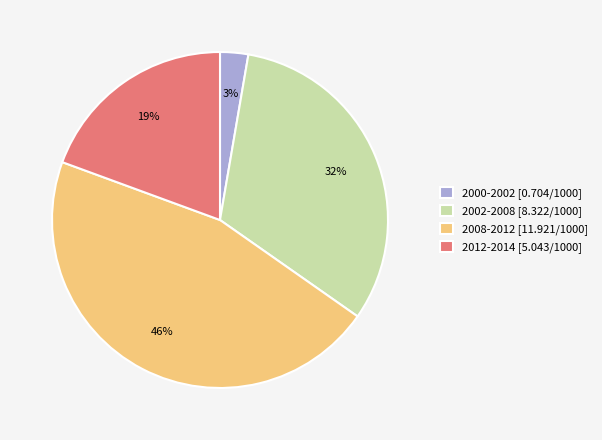

Is there a majority slice in this chart?

No